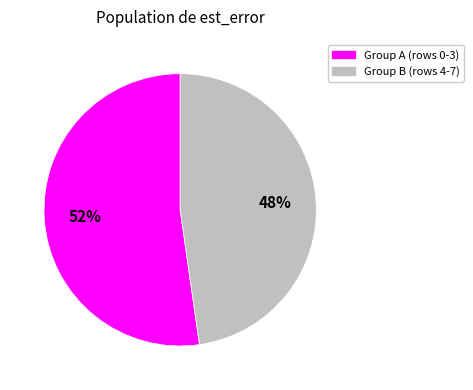

Is there a majority slice in this chart?

Yes